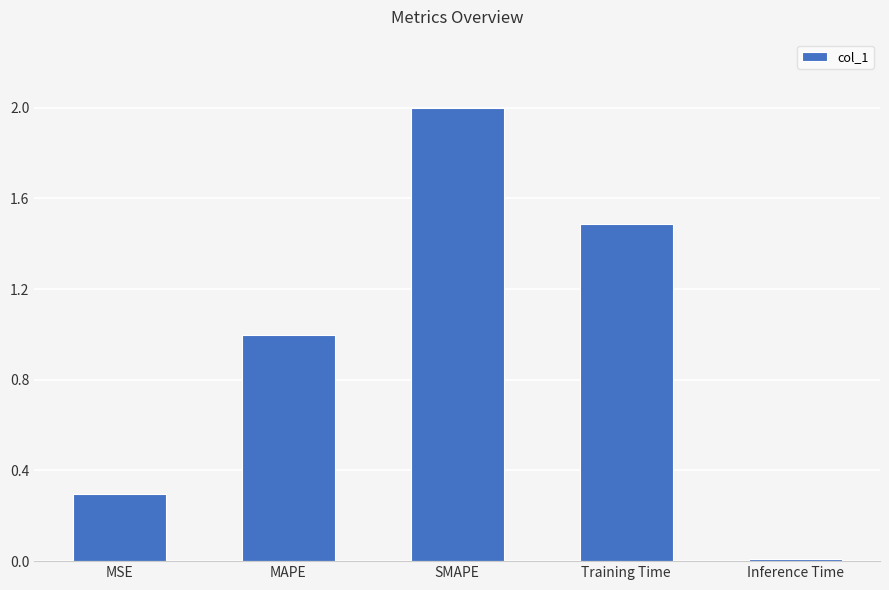

List the labels in order of value, smallest first.

Inference Time, MSE, MAPE, Training Time, SMAPE